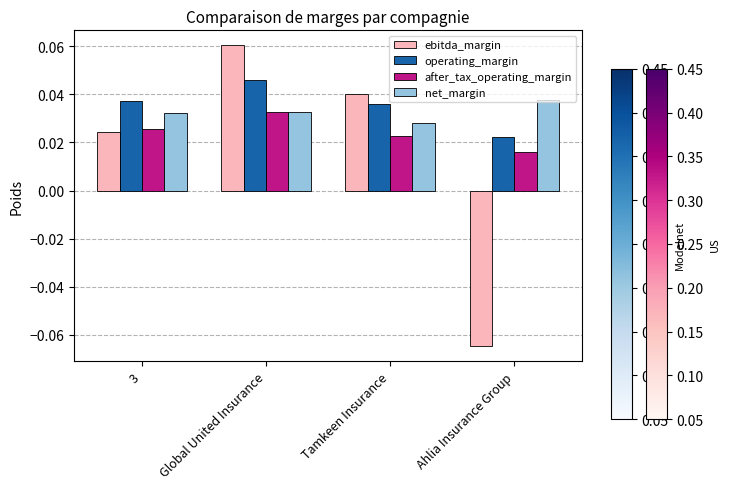

At how many categories does at least one series exceed 0?

4